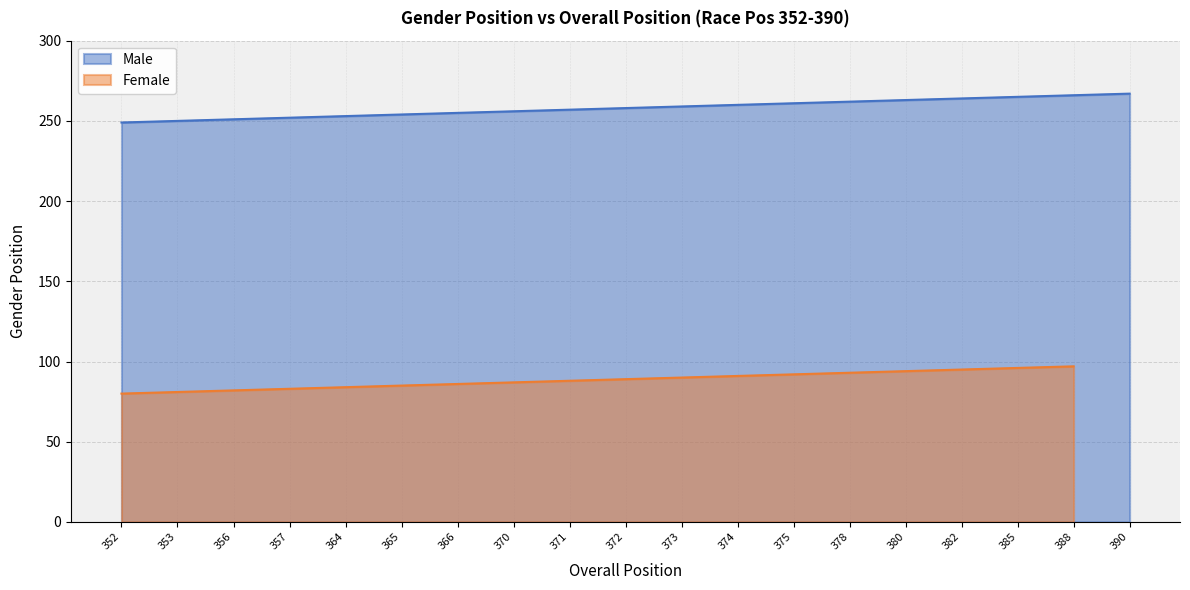

At which label is the value closest to 258?

372